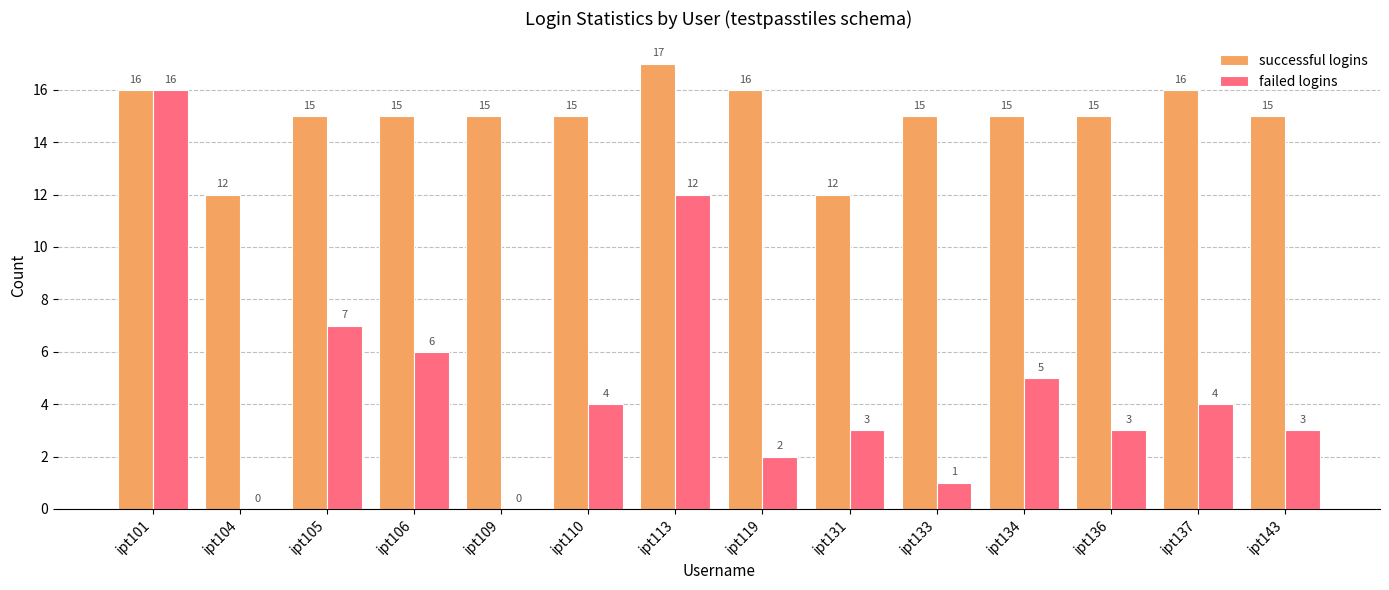

What is the greatest value displayed?

17